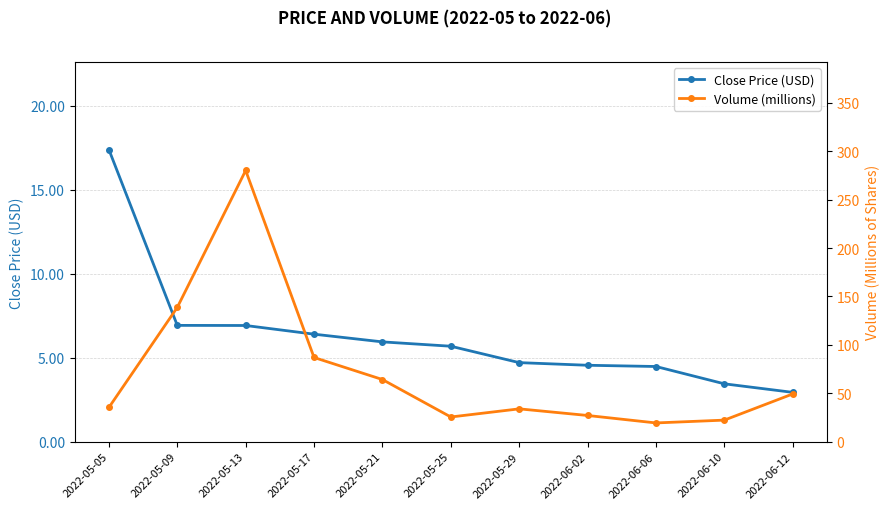

Count the number of data series in this chart.

2